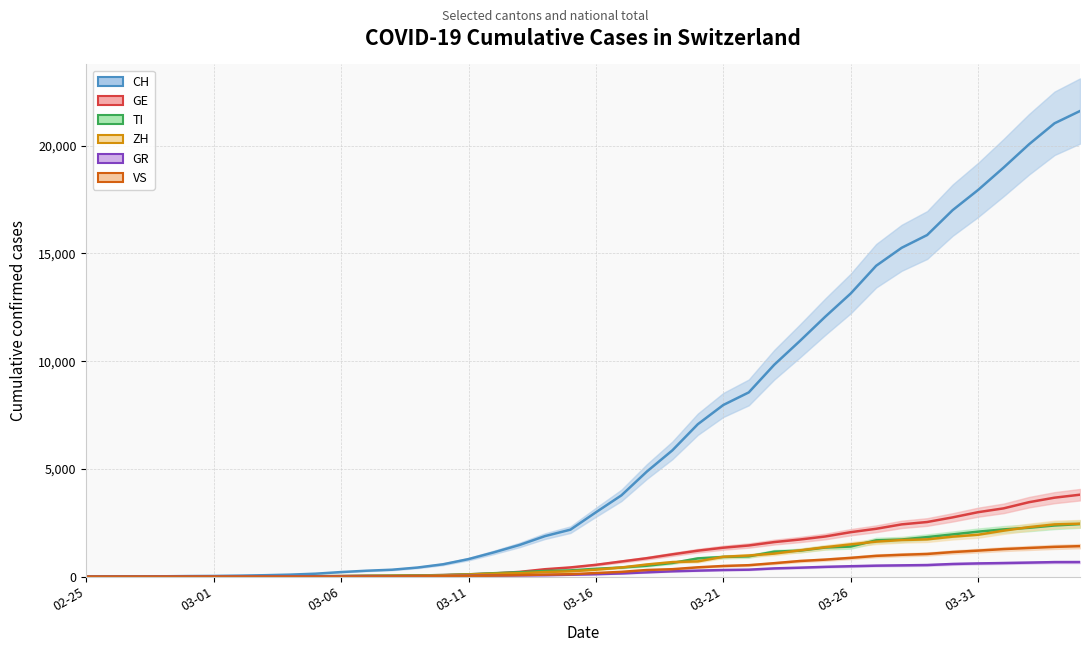

Which series changed the most between 03-31 and 13?

CH